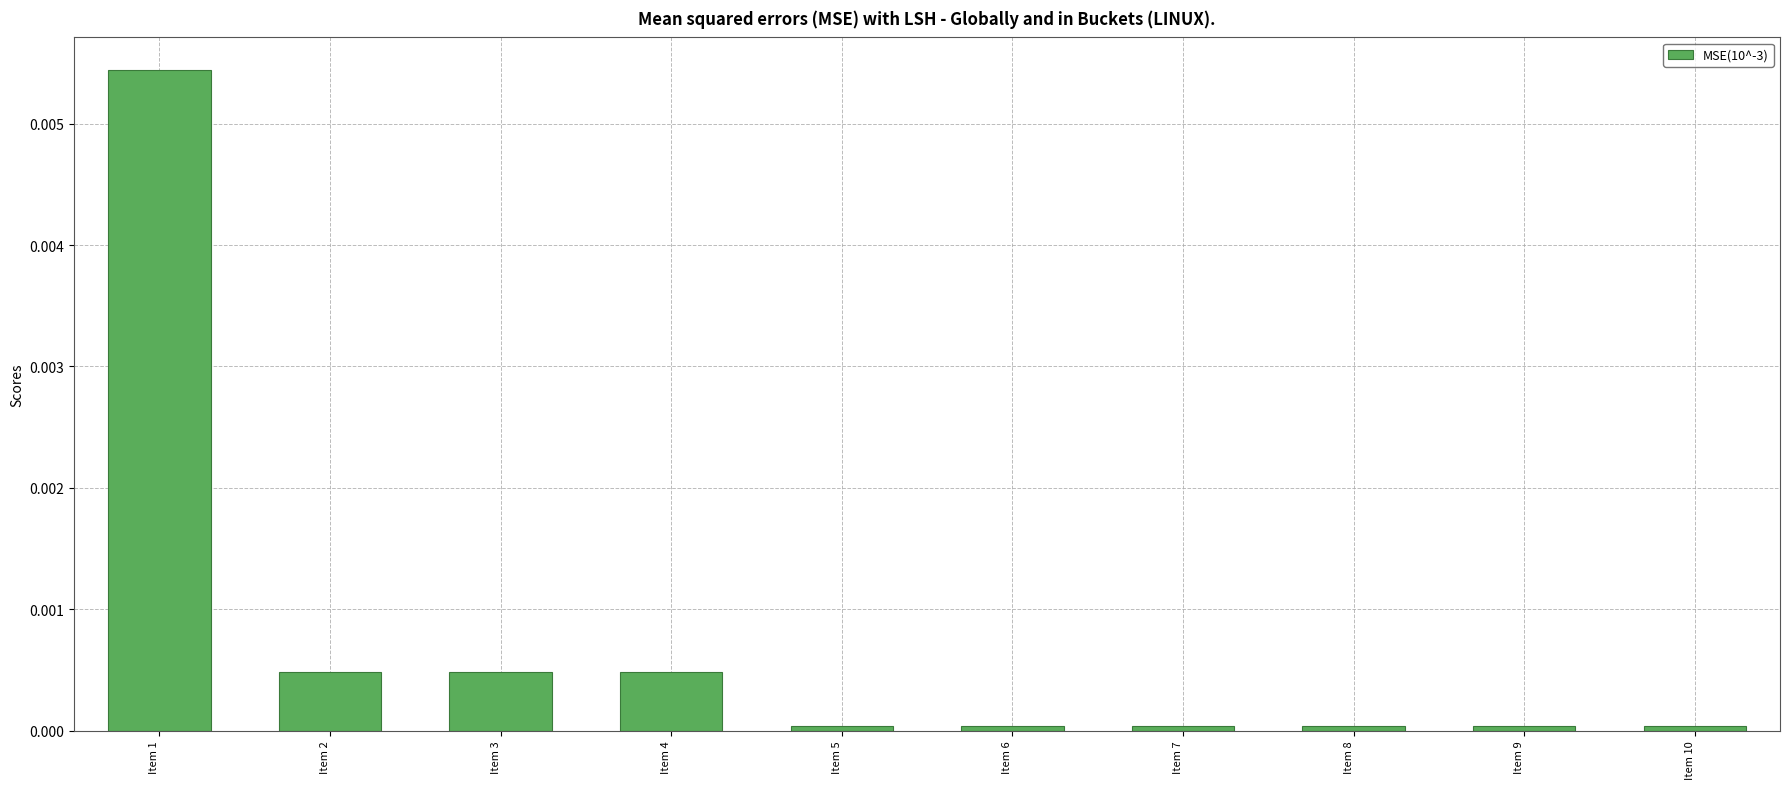

Is it true that the value at Item 7 is 0.0?

True